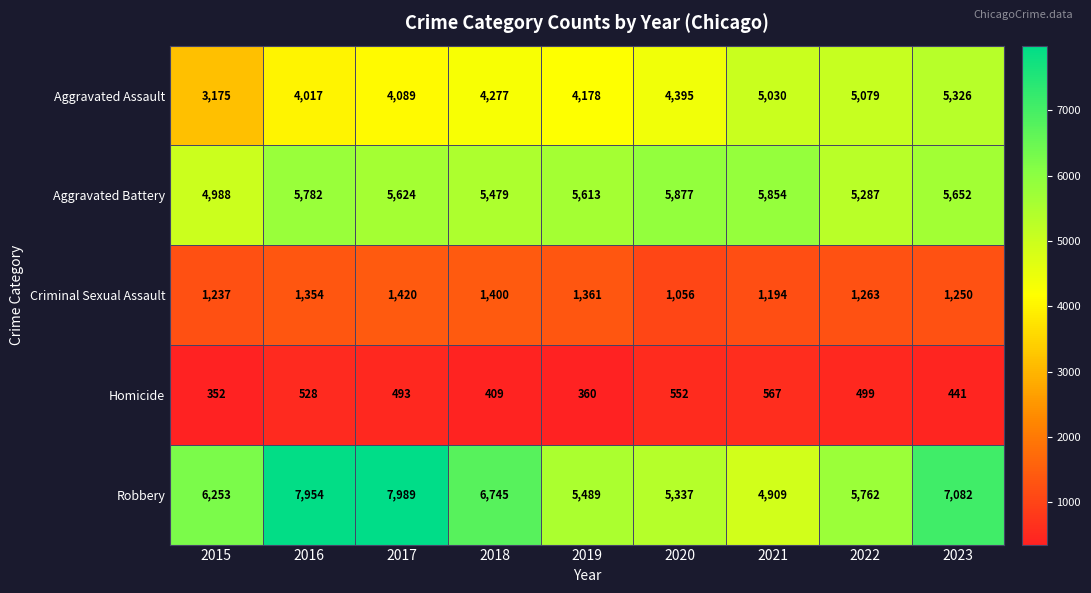

Which category has the highest value across all series?

2017